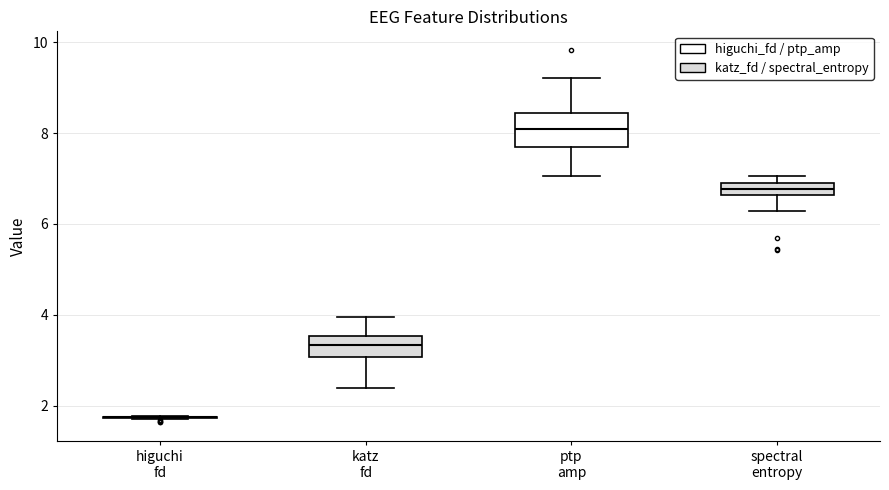

Where does the upper whisker of the box for ptp amp end on the y-axis? The values are not printed on the chart, so give them approximately, as read against the axis.

9.2